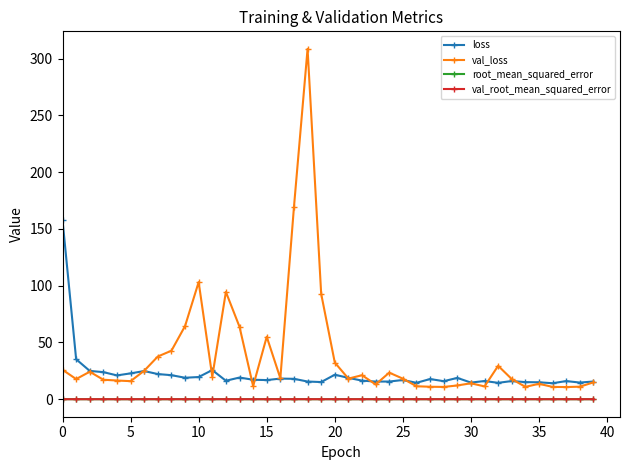

Which series has the largest range (max minus min)?

val_loss